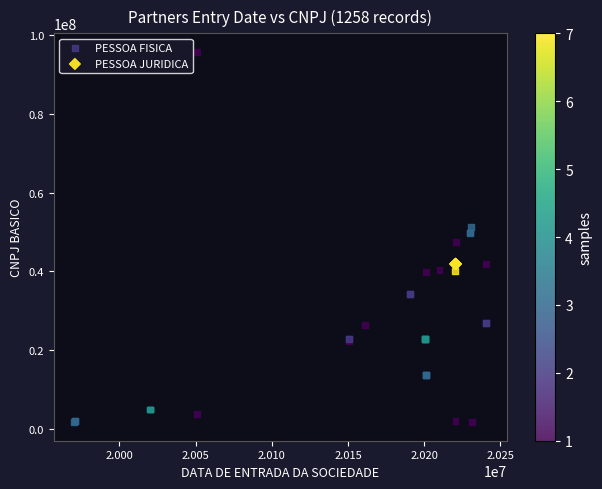

Which series reaches the maximum Y coordinate?

PESSOA FISICA